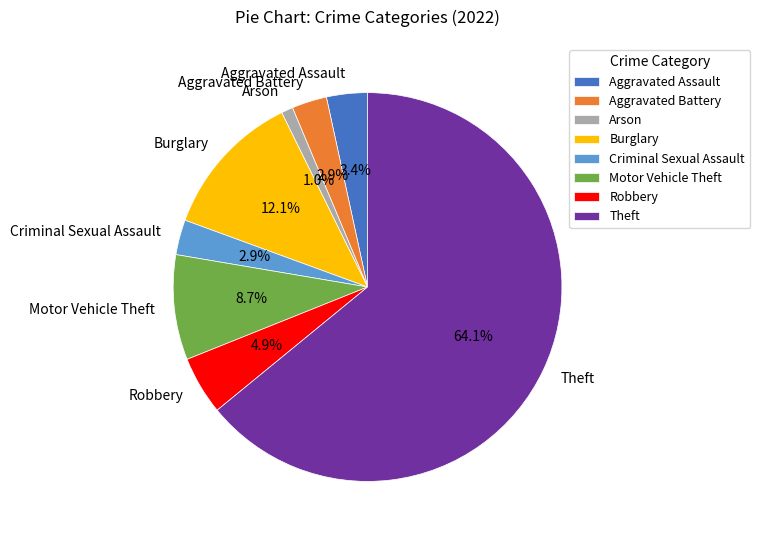

Which category accounts for the majority?

Theft